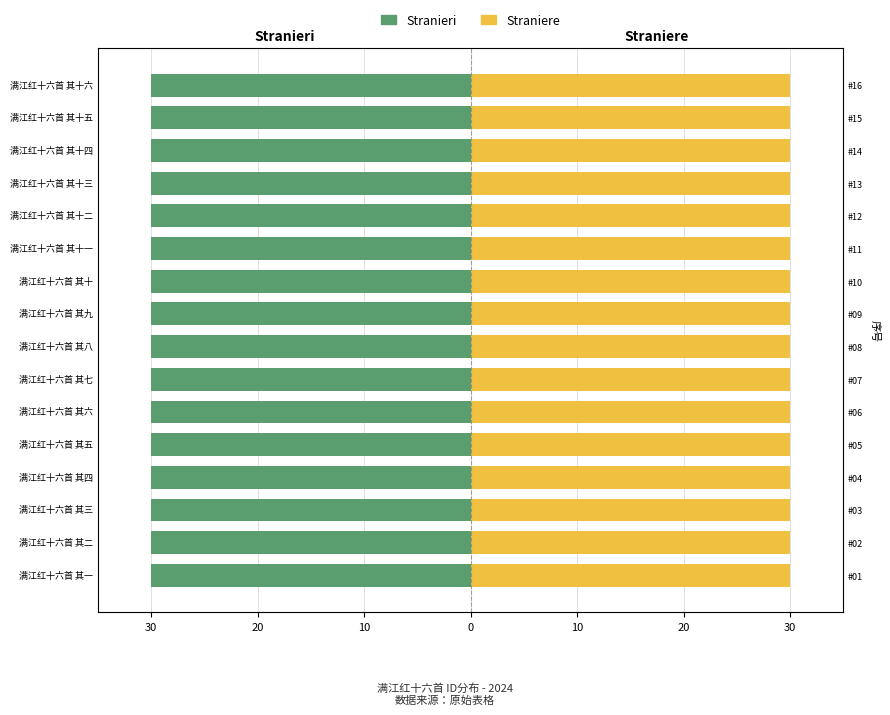

Reading left to right, list all the values displayed in this chart.

Stranieri: -30.0	-30.0	-30.0	-30.0	-30.0	-30.0	-30.0	-30.0	-30.0	-30.0	-30.0	-30.0	-30.0	-30.0	-30.0	-30.0
Straniere: 30.0	30.0	30.0	30.0	30.0	30.0	30.0	30.0	30.0	30.0	30.0	30.0	30.0	30.0	30.0	30.0